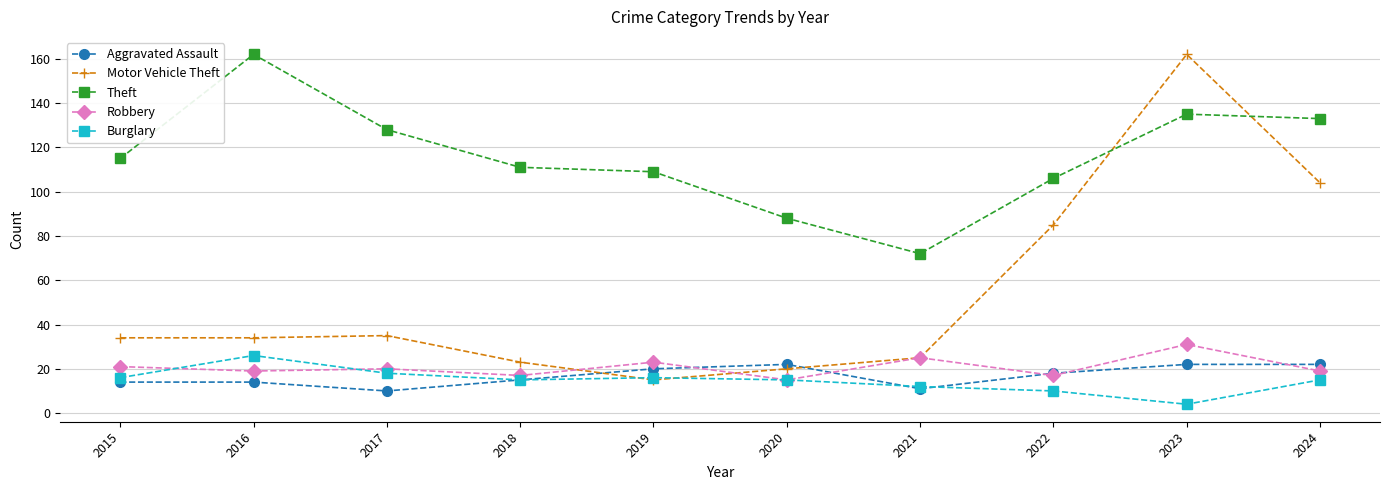

Which series changed the most between 2022 and 2023?

Motor Vehicle Theft